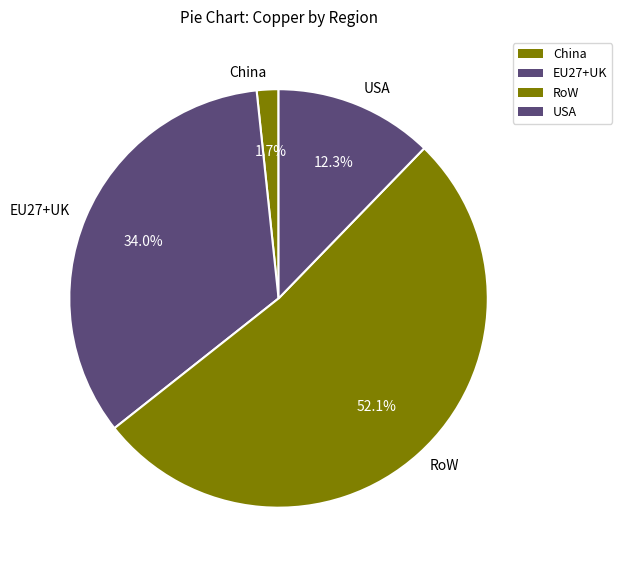

What is the majority slice?

RoW